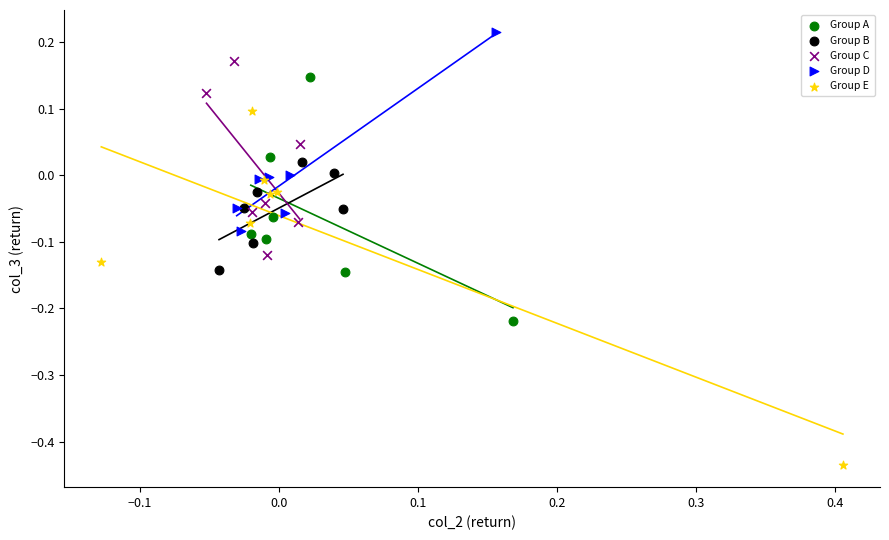

What are all the series names shown in the legend?

Group A, Group B, Group C, Group D, Group E